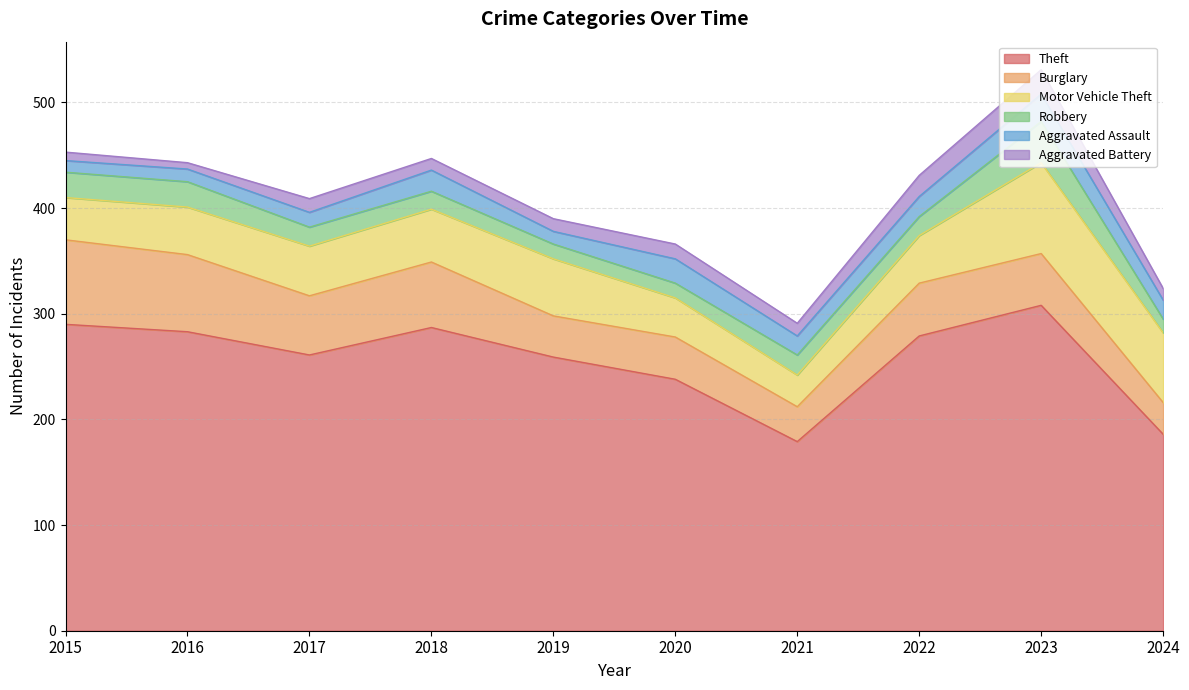

At which label does Aggravated Battery first exceed 12?

2017